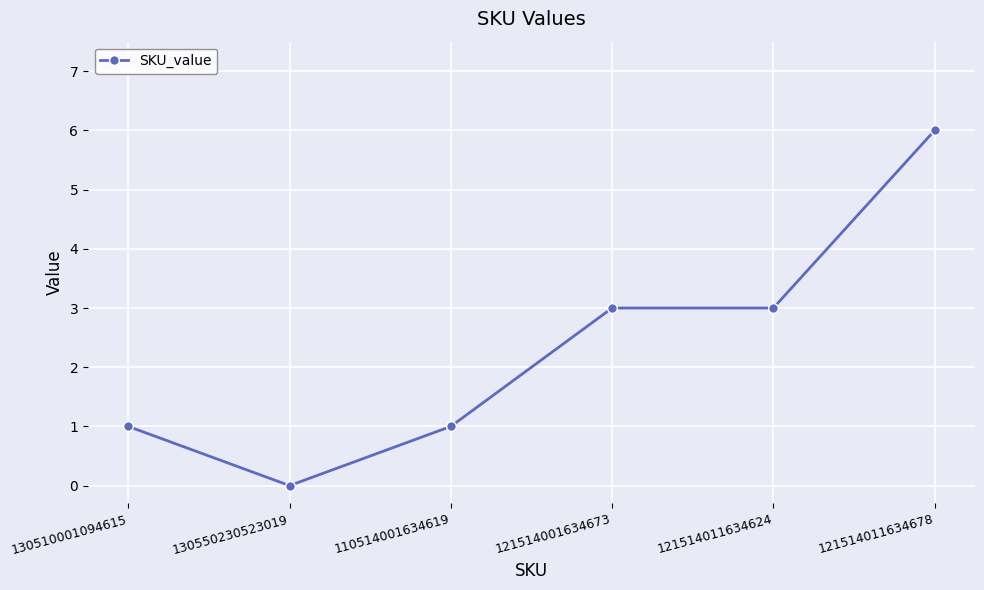

Which category has the highest value across all series?

121514011634678